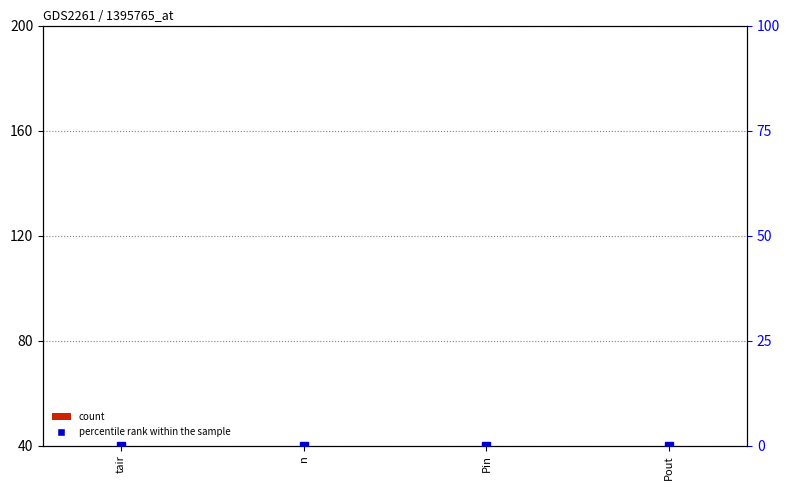

Is the value of count at Pout greater than the value of percentile rank within the sample at n?

No